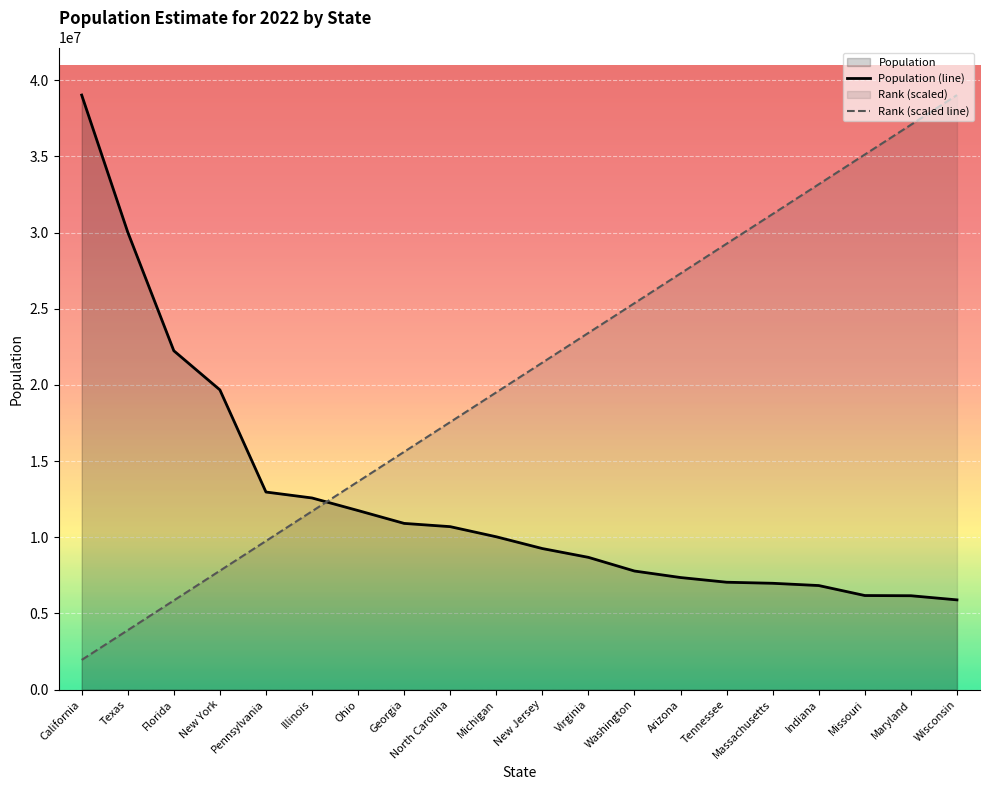

The Rank (scaled line) series shows 25369072.3 at Washington. True or false?

True